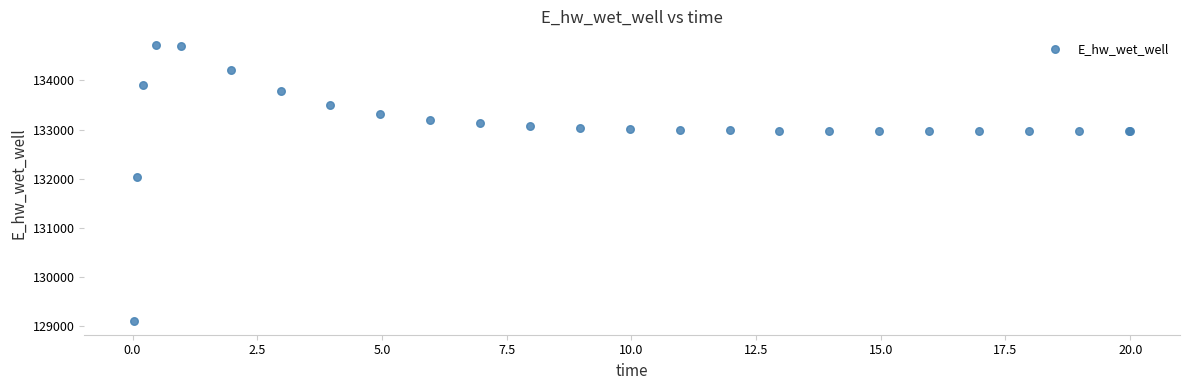

What Y value in the scatter plot is closest to 131911?

132033.3